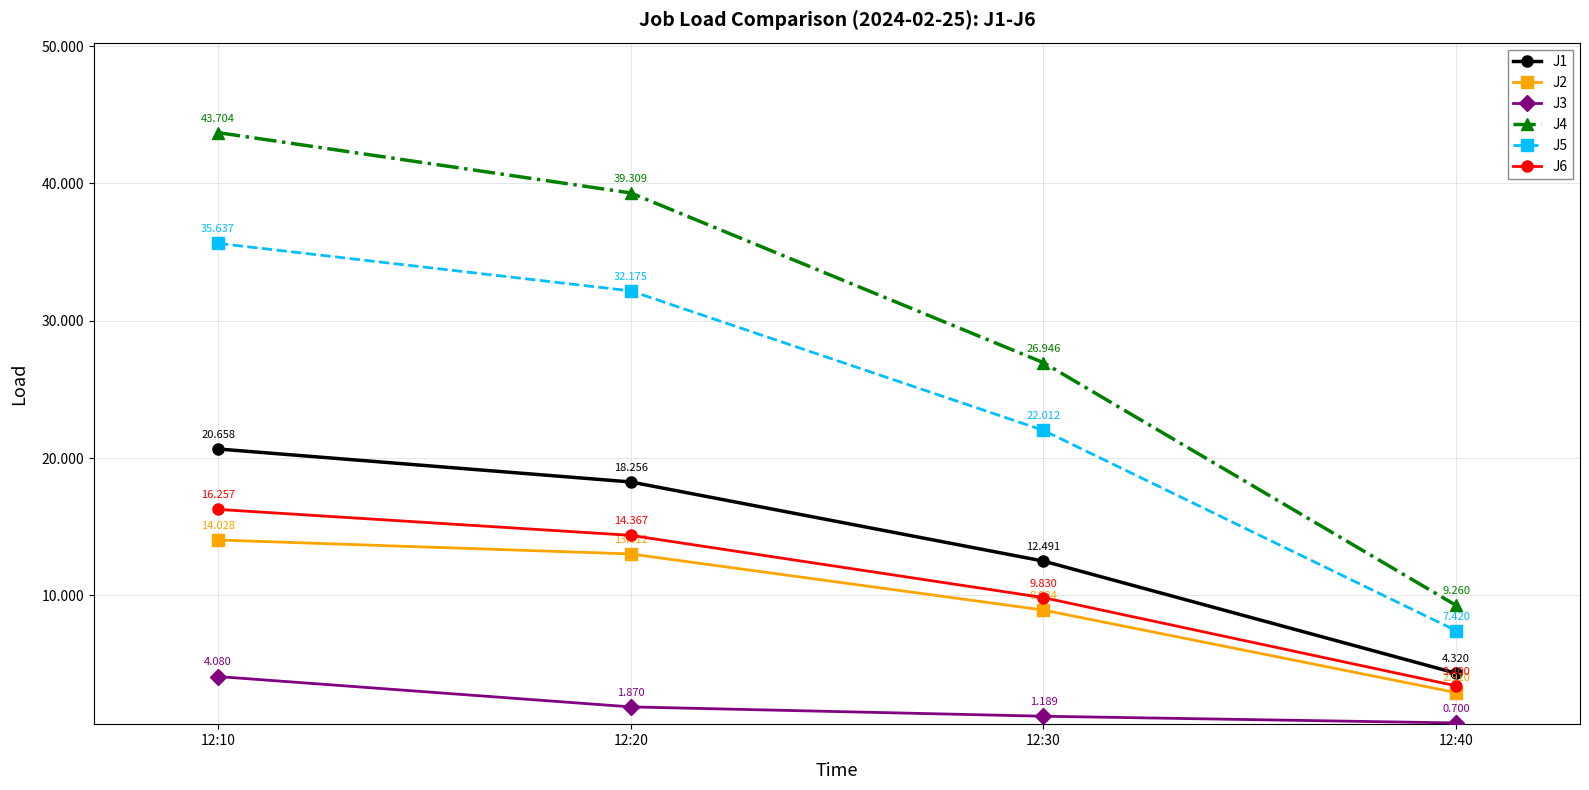

True or false: J6 has more than 1 points higher than both neighbors.

False